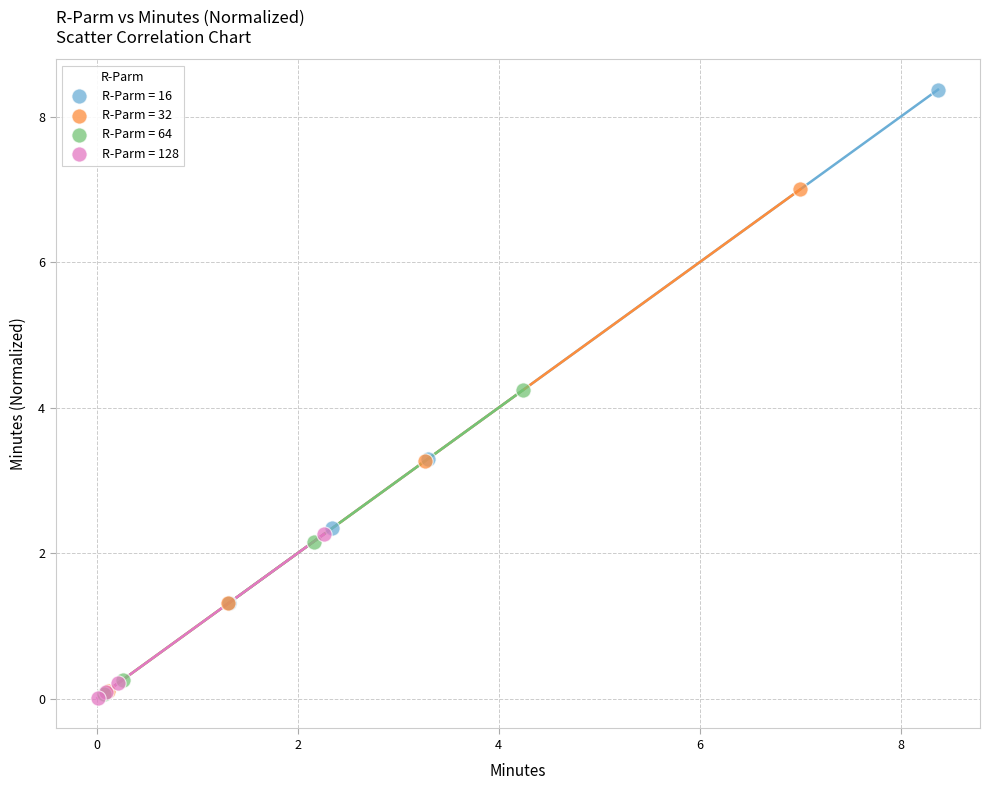

Which series contains the highest Y value?

R-Parm = 16